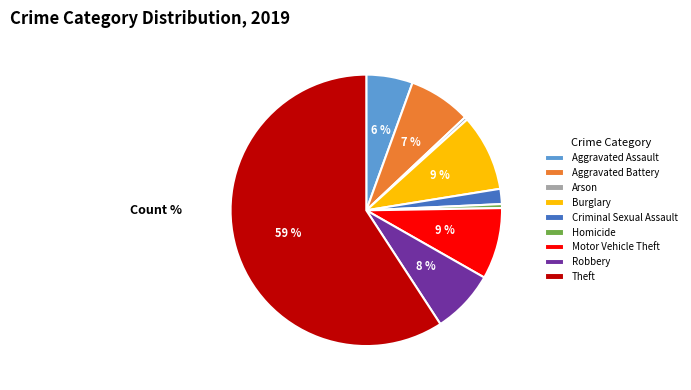

True or false: Criminal Sexual Assault accounts for 2% of the total.

True